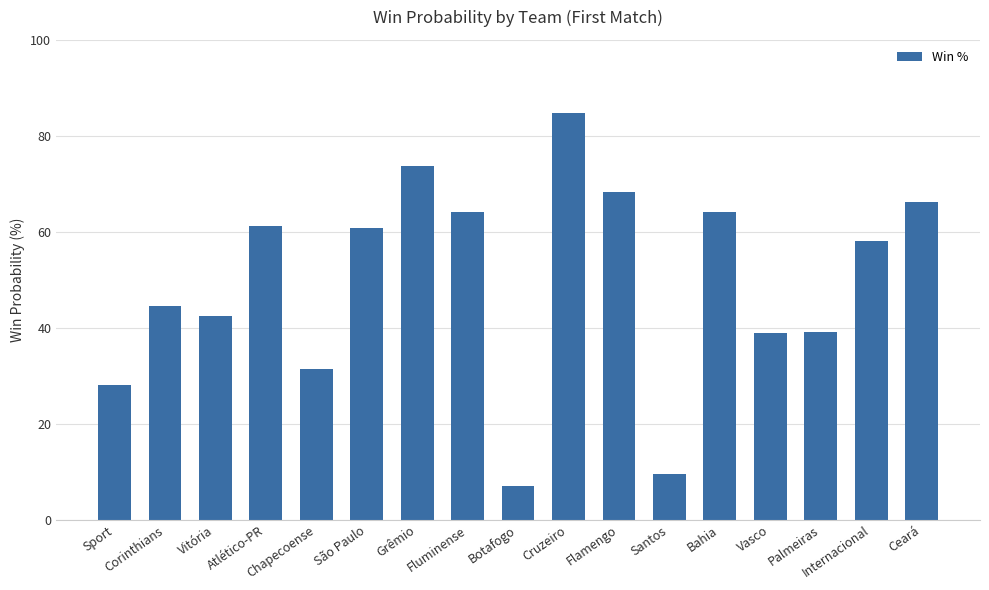

What position from the left is Sport?

1